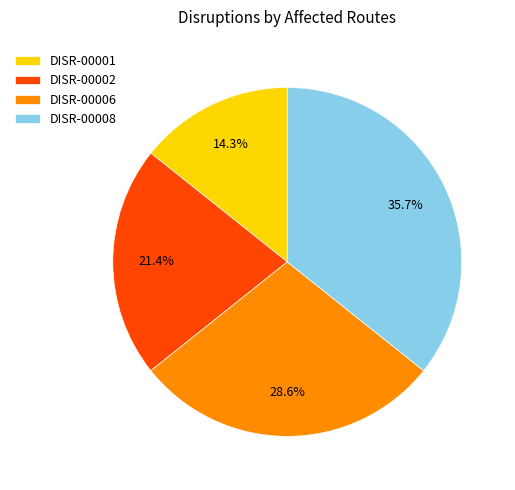

Combined, do DISR-00002 and DISR-00001 account for over 50%?

No